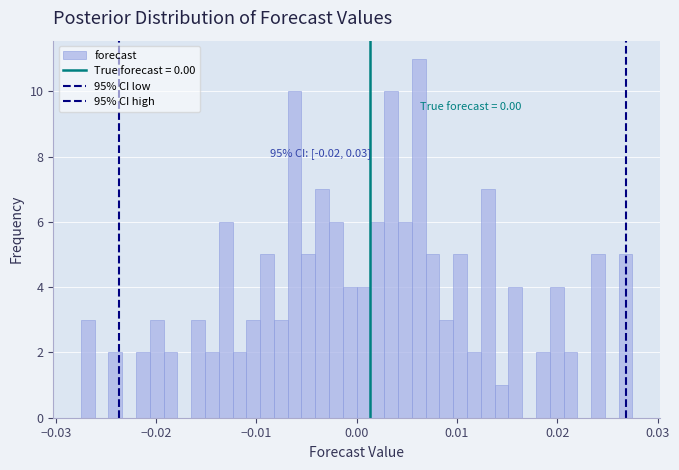

Around what value on the x-axis is the tallest bar? Give the approximate position of its centre, as read against the axis.

0.006